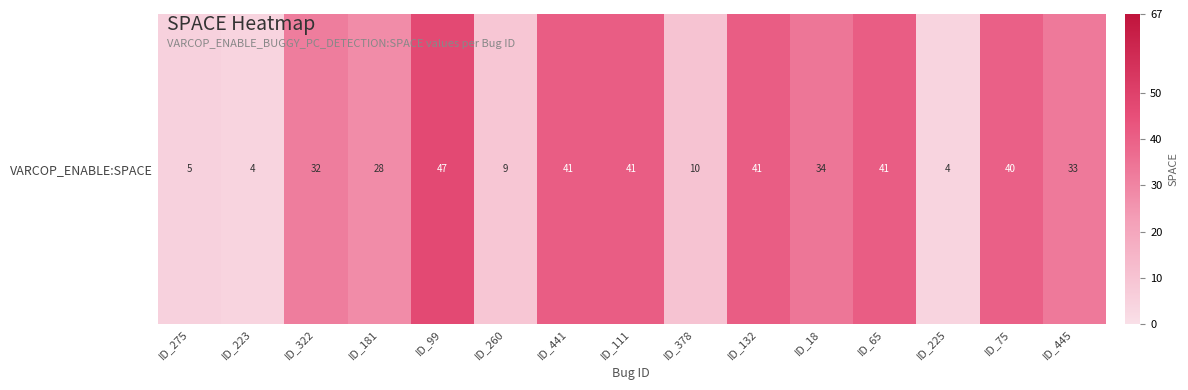

The value at ID_111 is 61. True or false?

False